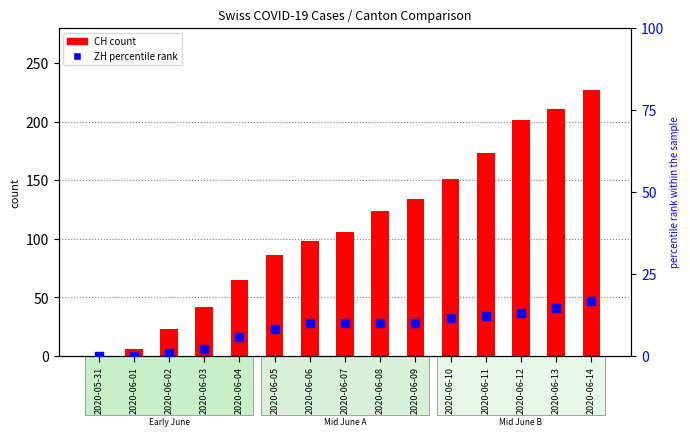

Which series contains the highest Y value?

CH count